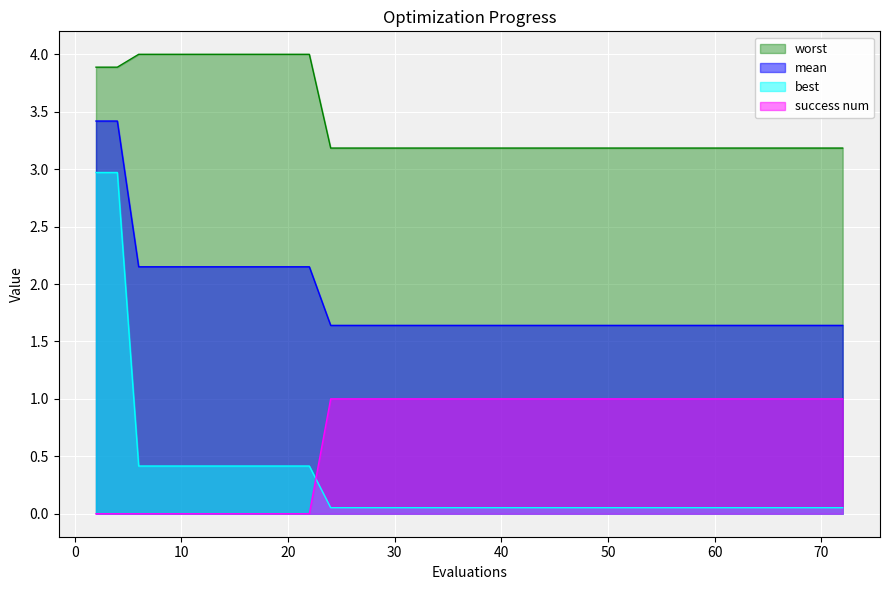

True or false: success num has more than 2 points higher than both neighbors.

False